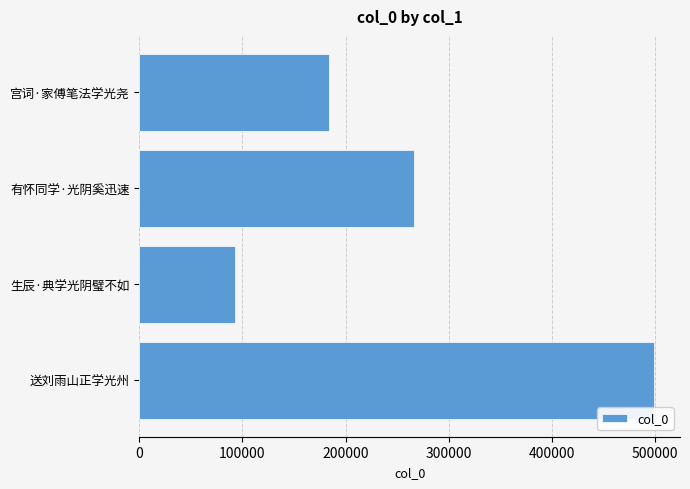

Which has a higher value, 有怀同学·光阴奚迅速 or 宫词·家傅笔法学光尧?

有怀同学·光阴奚迅速